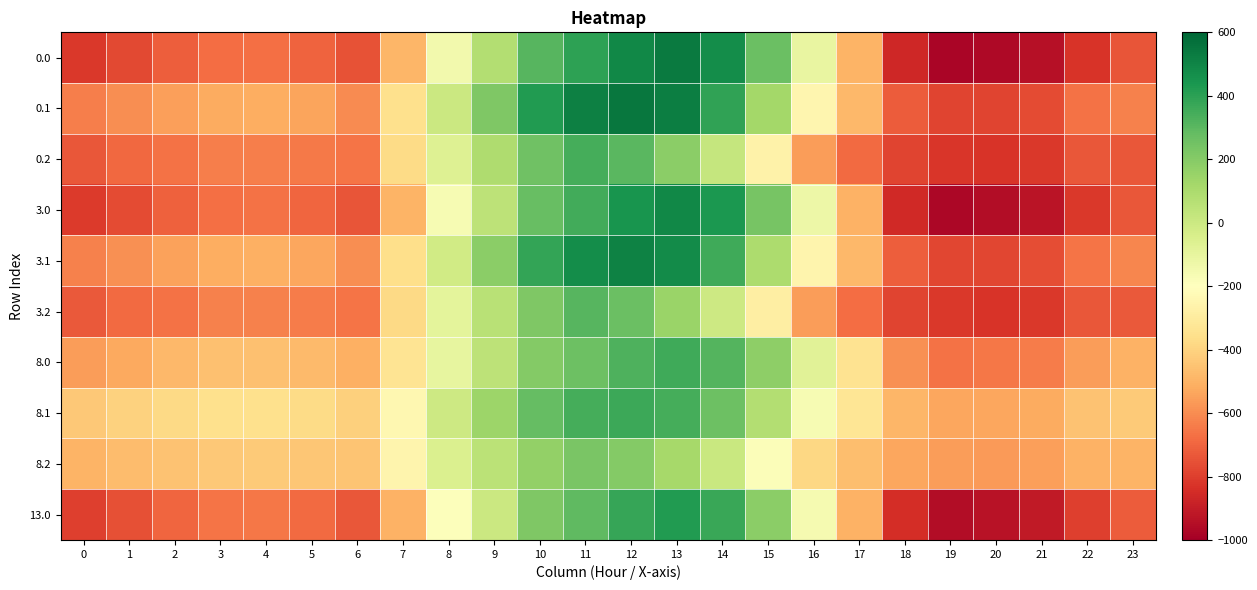

Reading right to left, extract all data points from this chart.

0.0: 23=-741.2	22=-825.3	21=-938.9	20=-962.8	19=-981.0	18=-865.5	17=-497.8	16=-112.3	15=267.4	14=472.2	13=534.7	12=490.2	11=394.0	10=311.6	9=78.9	8=-146.2	7=-491.9	6=-746.4	5=-702.7	4=-672.0	3=-676.9	2=-714.3	1=-772.9	0=-818.3
0.1: 23=-625.2	22=-668.6	21=-764.7	20=-782.4	19=-787.1	18=-721.9	17=-483.3	16=-243.8	15=121.8	14=392.7	13=521.0	12=549.7	11=514.8	10=421.3	9=214.8	8=3.6	7=-351.3	6=-604.7	5=-542.7	4=-518.3	3=-521.4	2=-555.3	1=-594.9	0=-637.1
0.2: 23=-732.6	22=-736.7	21=-816.5	20=-829.9	19=-819.5	18=-786.6	17=-682.7	16=-559.6	15=-267.0	14=24.1	13=182.4	12=303.7	11=348.7	10=250.6	9=88.1	8=-68.0	7=-369.1	6=-659.1	5=-648.1	4=-632.0	3=-635.7	2=-668.7	1=-691.2	0=-731.6
3.0: 23=-732.8	22=-815.0	21=-928.0	20=-952.3	19=-969.9	18=-857.7	17=-500.3	16=-129.9	15=234.6	14=431.7	13=489.7	12=446.2	11=353.5	10=272.9	9=48.8	8=-164.4	7=-496.6	6=-741.1	5=-695.6	4=-665.0	3=-669.9	2=-707.2	1=-764.9	0=-809.9
3.1: 23=-618.4	22=-661.4	21=-757.4	20=-775.6	19=-780.2	18=-716.3	17=-483.0	16=-253.0	15=98.1	14=358.8	13=480.4	12=507.5	11=473.9	10=382.7	9=184.0	8=-15.6	7=-356.5	6=-599.8	5=-536.6	4=-512.0	3=-514.9	2=-548.7	1=-588.0	0=-629.9
3.2: 23=-727.5	22=-732.6	21=-812.9	20=-827.0	19=-816.9	18=-784.1	17=-680.4	16=-562.3	15=-281.5	14=-1.3	13=149.2	12=265.5	11=308.8	10=213.2	9=56.9	8=-89.7	7=-378.7	6=-657.3	5=-643.0	4=-626.2	3=-629.7	2=-662.6	1=-685.4	0=-725.4
8.0: 23=-504.0	22=-561.0	21=-638.3	20=-654.7	19=-667.0	18=-588.8	17=-339.9	16=-79.7	15=176.6	14=314.9	13=356.7	12=326.6	11=261.6	10=205.7	9=48.5	8=-102.9	7=-336.3	6=-508.1	5=-477.9	4=-457.0	3=-460.4	2=-485.8	1=-525.6	0=-556.5
8.1: 23=-425.1	22=-454.7	21=-520.2	20=-532.3	19=-535.5	18=-491.3	17=-329.5	16=-167.8	15=78.9	14=261.8	13=348.2	12=367.5	11=343.9	10=280.5	9=141.1	8=-0.9	7=-240.4	6=-411.5	5=-369.0	4=-352.3	3=-354.4	2=-377.5	1=-404.4	0=-433.2
8.2: 23=-498.7	22=-501.6	21=-556.2	20=-565.4	19=-558.3	18=-535.9	17=-465.1	16=-382.0	15=-184.6	14=12.0	13=118.6	12=200.4	11=230.8	10=164.3	9=54.6	8=-50.2	7=-253.4	6=-449.1	5=-441.1	4=-429.9	3=-432.4	2=-454.9	1=-470.3	0=-497.8
13.0: 23=-720.1	22=-799.5	21=-911.6	20=-936.5	19=-953.2	18=-845.9	17=-504.0	16=-156.3	15=185.5	14=370.8	13=422.2	12=380.3	11=292.8	10=214.8	9=3.6	8=-191.7	7=-503.5	6=-733.2	5=-685.0	4=-654.6	3=-659.4	2=-696.6	1=-753.0	0=-797.4